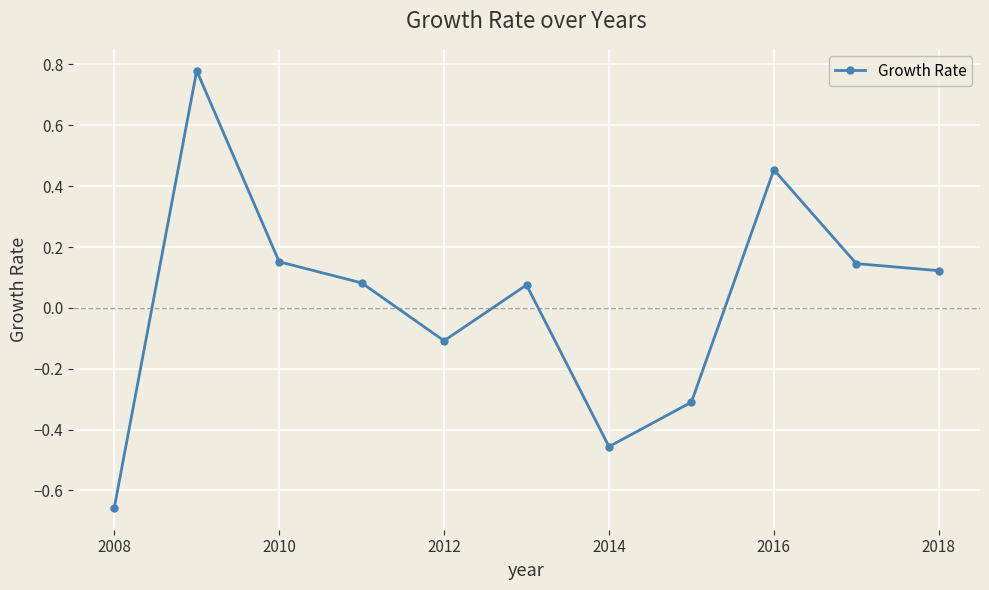

True or false: there are more than 0 points higher than both neighbors.

True